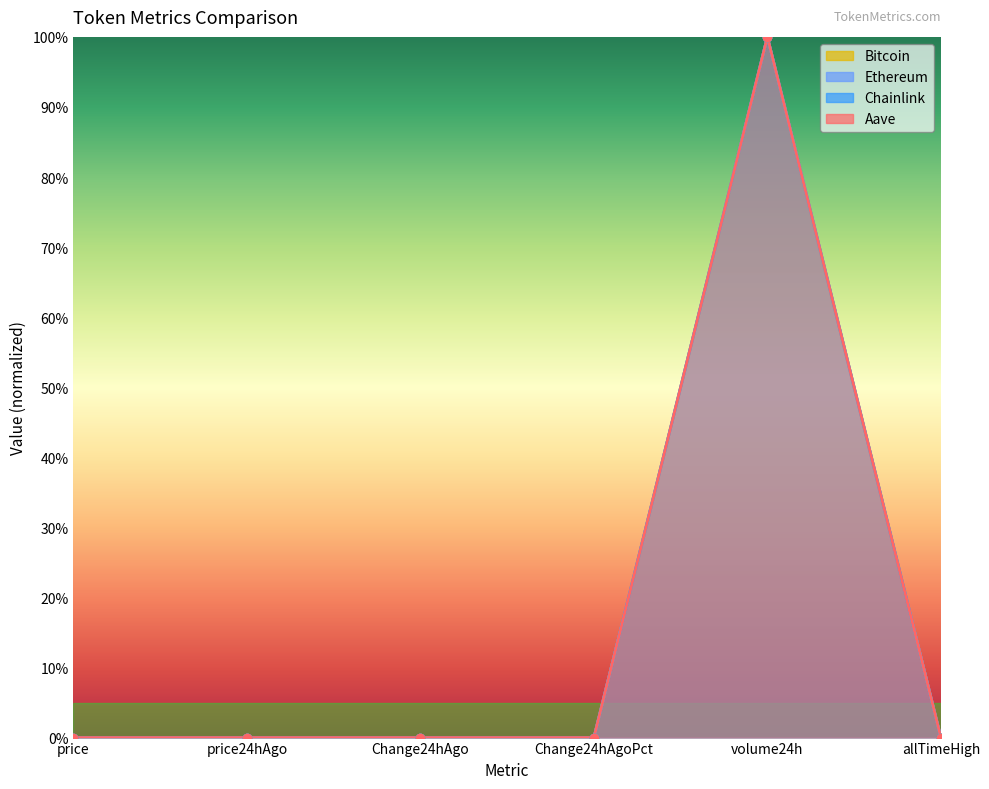

At which category is the sum across all series the highest?

volume24h